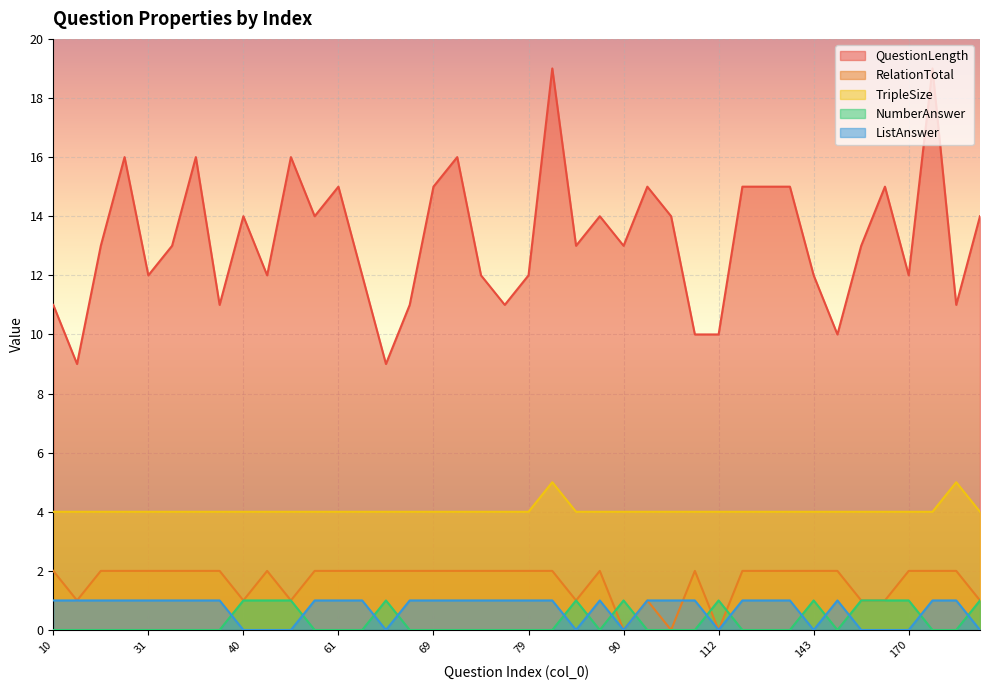

What is the lowest value of the QuestionLength series?

9